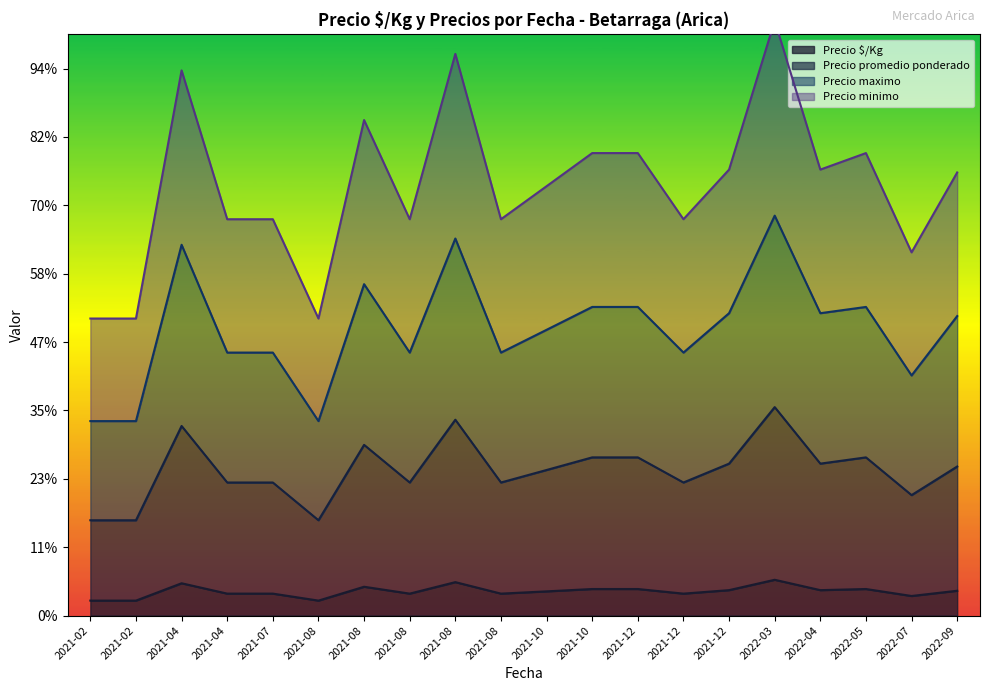

What are all the series names shown in the legend?

Precio $/Kg, Precio promedio ponderado, Precio maximo, Precio minimo